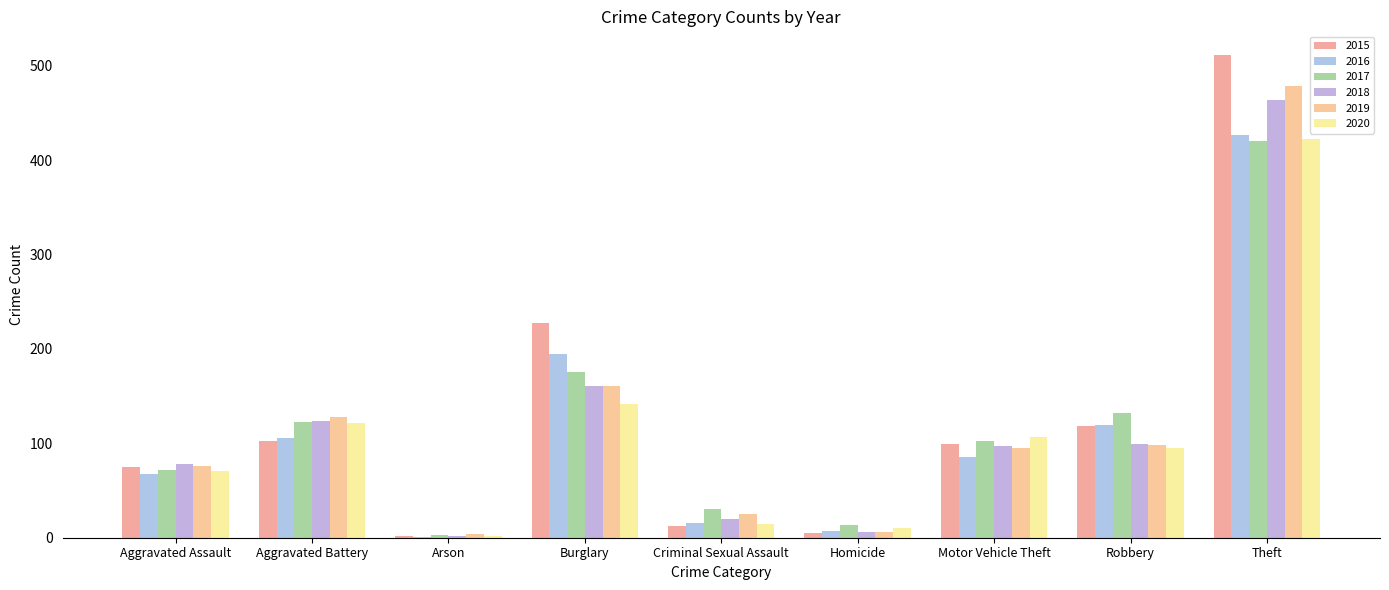

Count the number of categories in the chart.

9